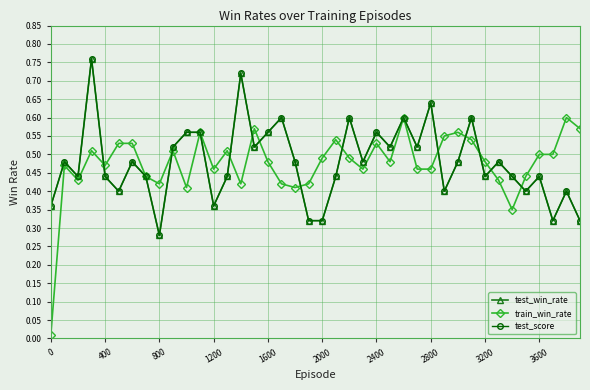

Is this an area chart (filled region under the line)?

No